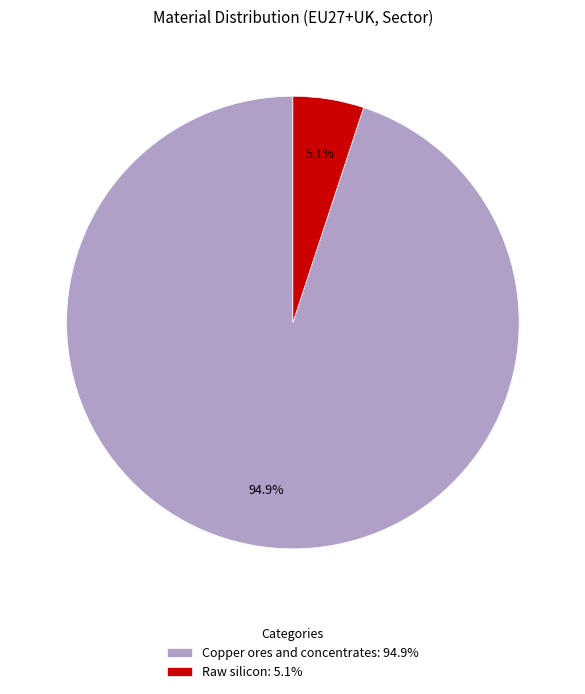

Between Raw silicon and Copper ores and concentrates, which is larger?

Copper ores and concentrates